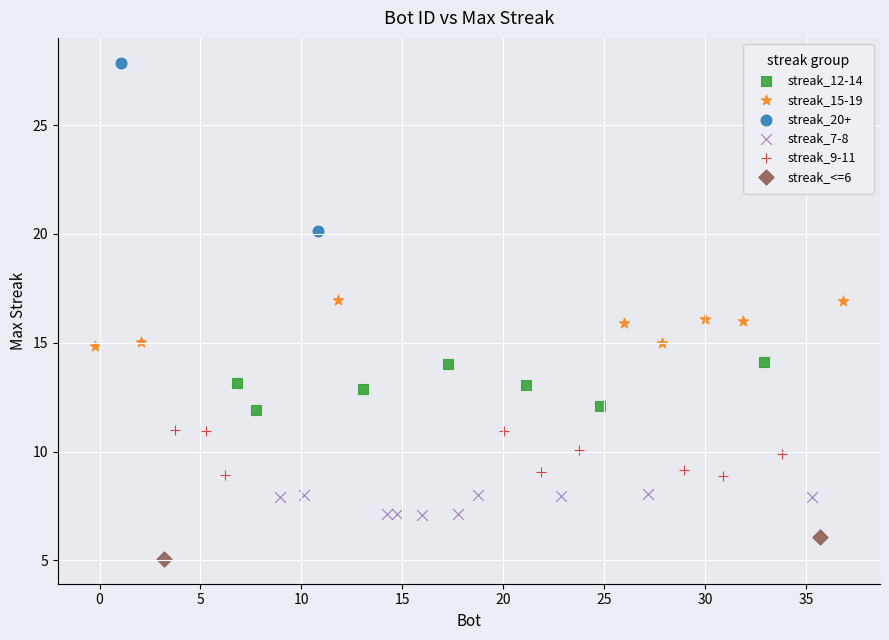

Which series contains the lowest Y value?

streak_<=6